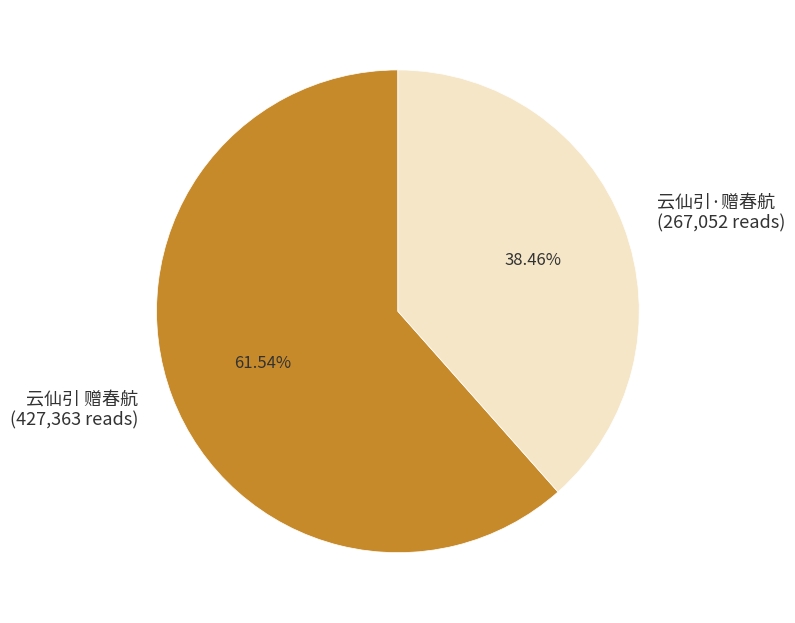

The 云仙引 赠春航 slice represents 62% of the pie. True or false?

True